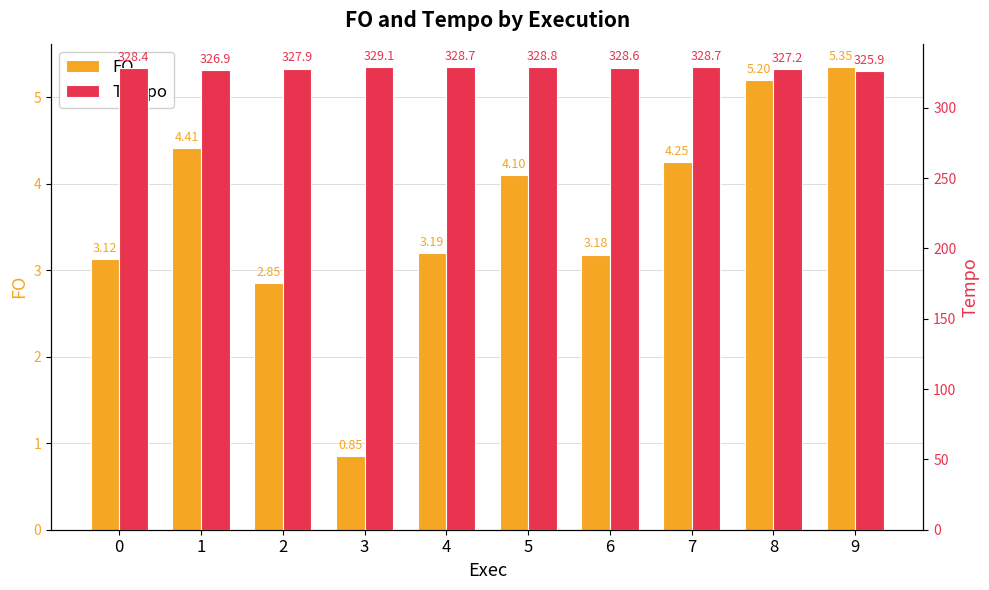

List the series in order of their overall mean, lowest first.

FO, Tempo